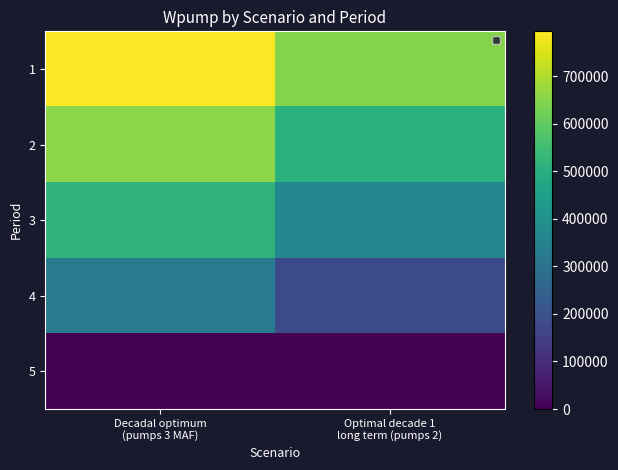

Is the value of 4 at Decadal optimum (pumps 3 MAF) greater than the value of 5 at Optimal decade 1 long term (pumps 2)?

Yes